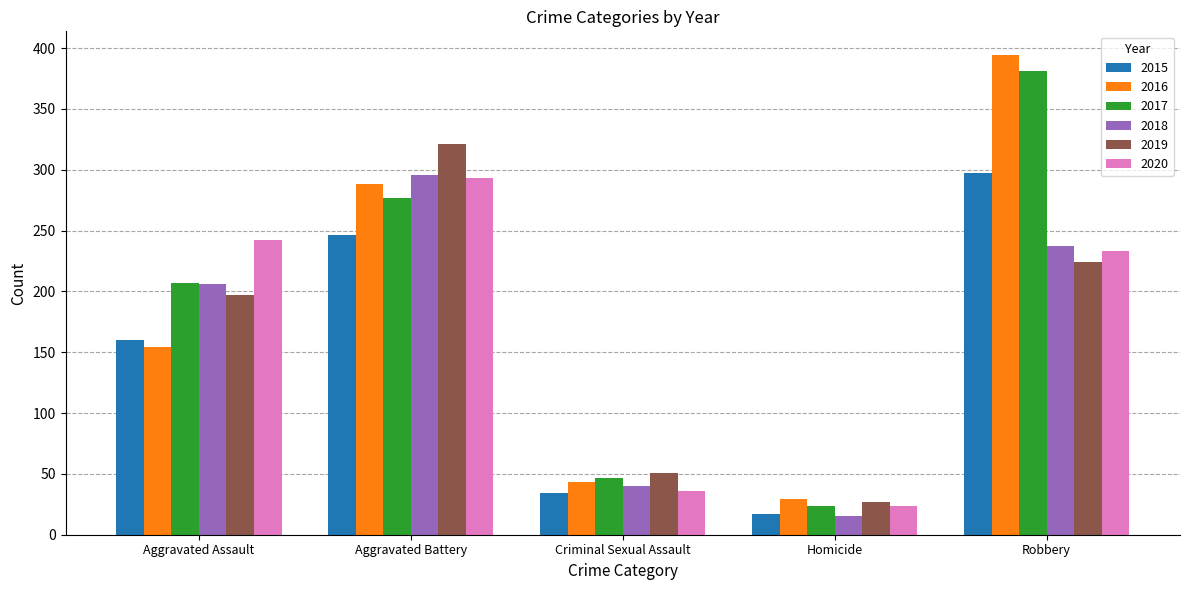

At how many categories does at least one series exceed 291?

2